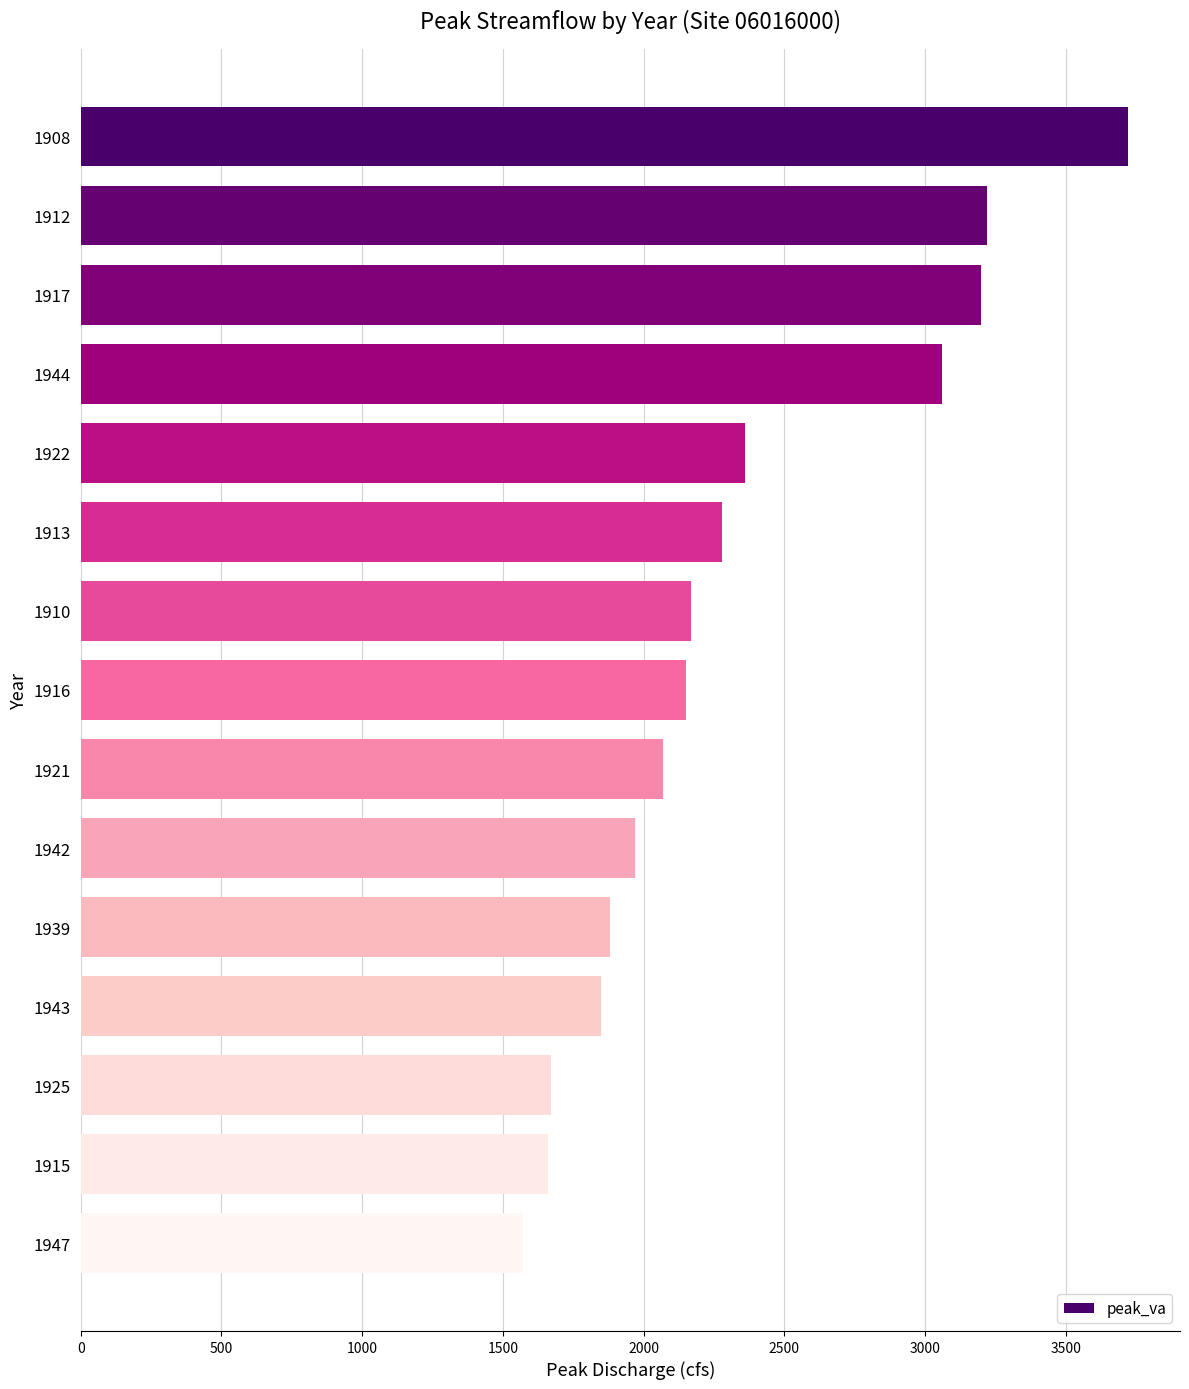

Which category has the highest value across all series?

1908